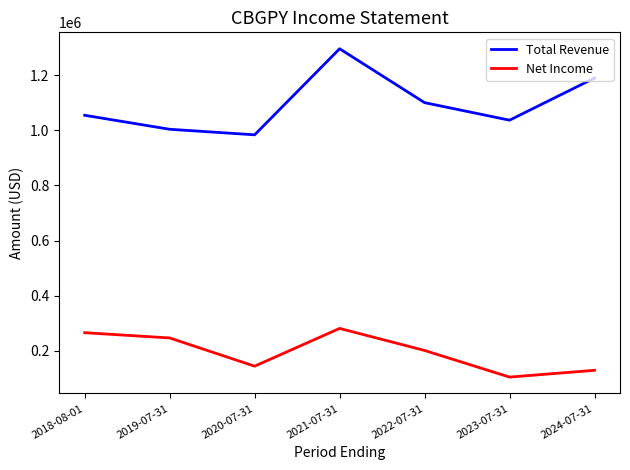

What is the total value across all series at 2021-07-31?

1577500